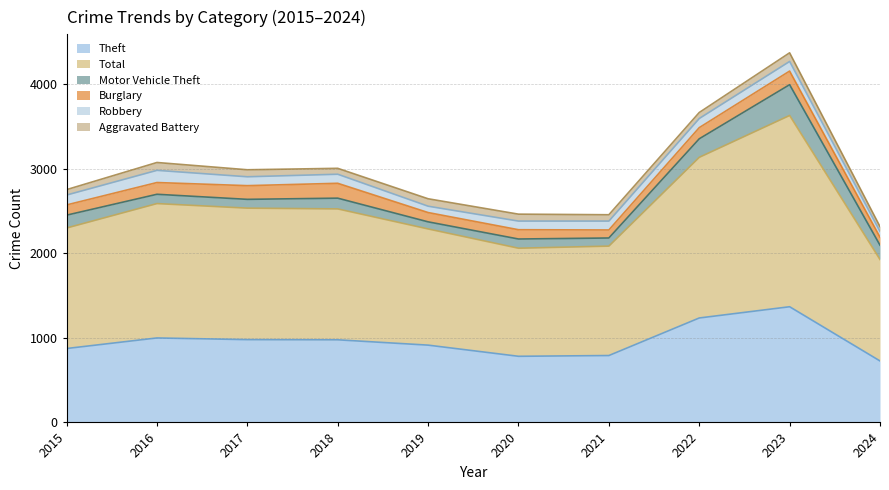

What is the lowest value of the Aggravated Battery series?

58